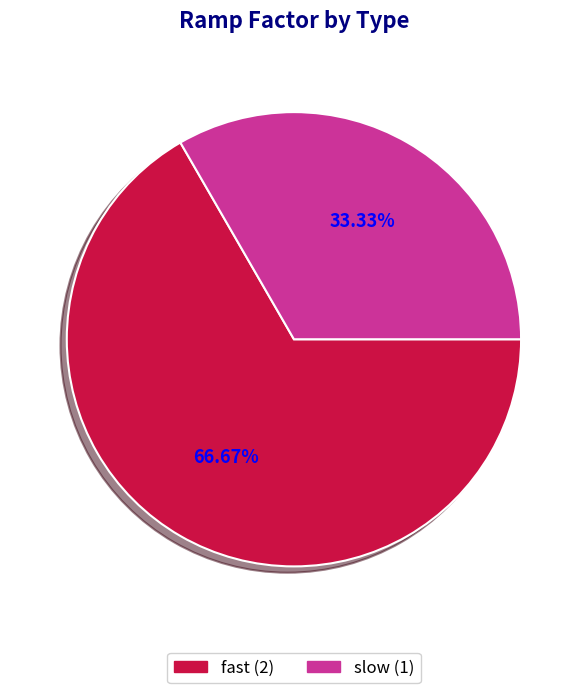

How many slices are in this pie chart?

2